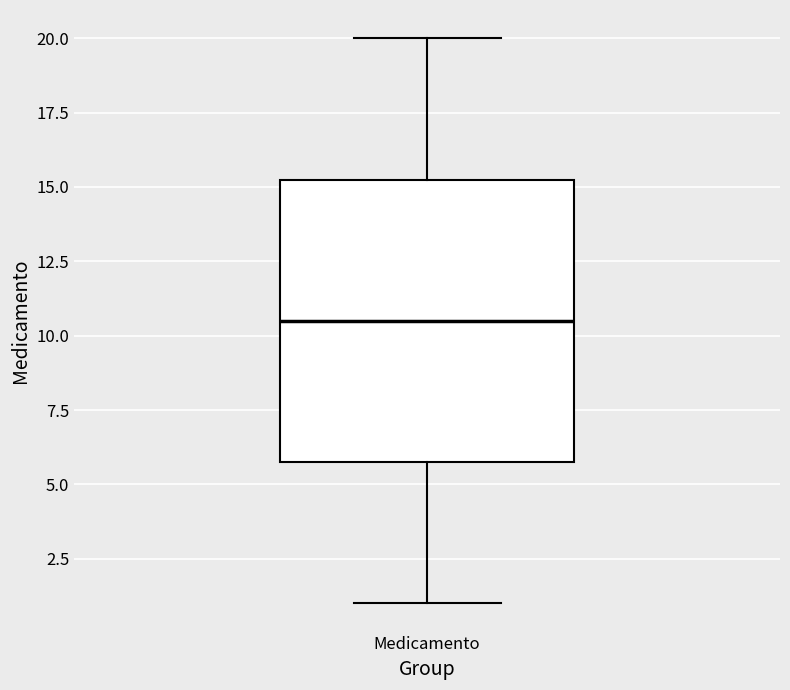

Read this box plot against the y-axis: the position of the median line, the range covered by the box, and the ends of both whiskers. The values are not printed on the chart, so give them approximately, as read against the axis.

median 10.5, box 6.0 to 15.5, whiskers 1.0 to 20.0